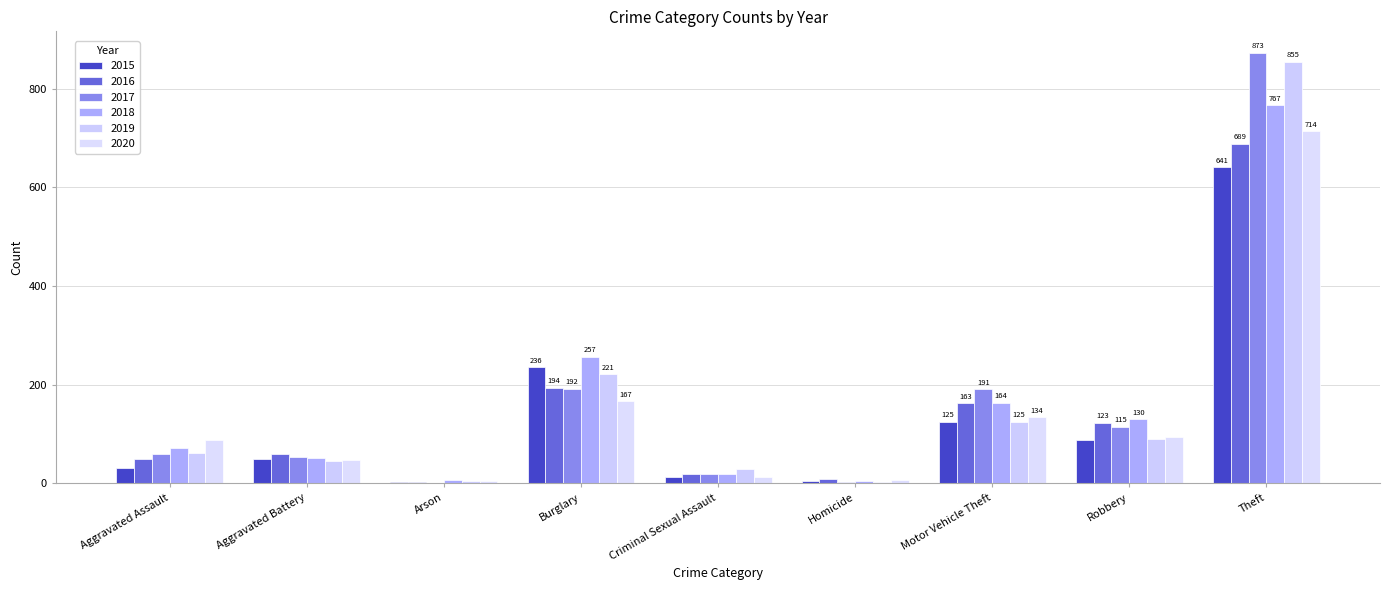

The 2020 series shows 13 at Criminal Sexual Assault. True or false?

True